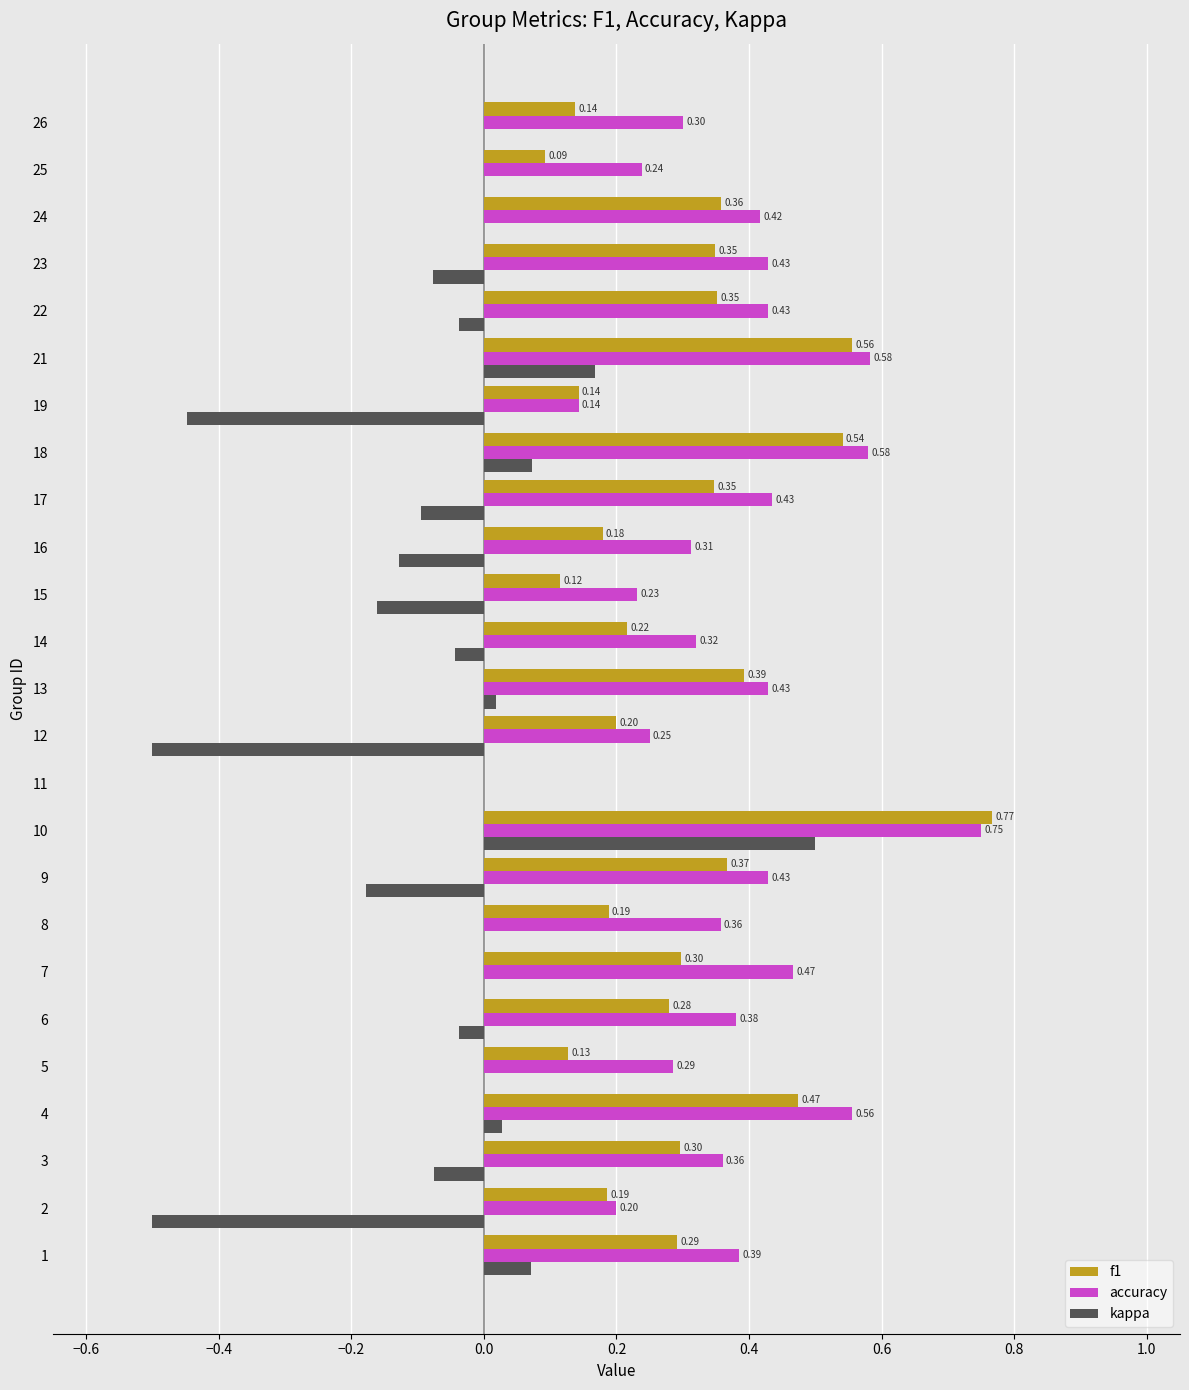

What is the sum of all accuracy values?

9.3